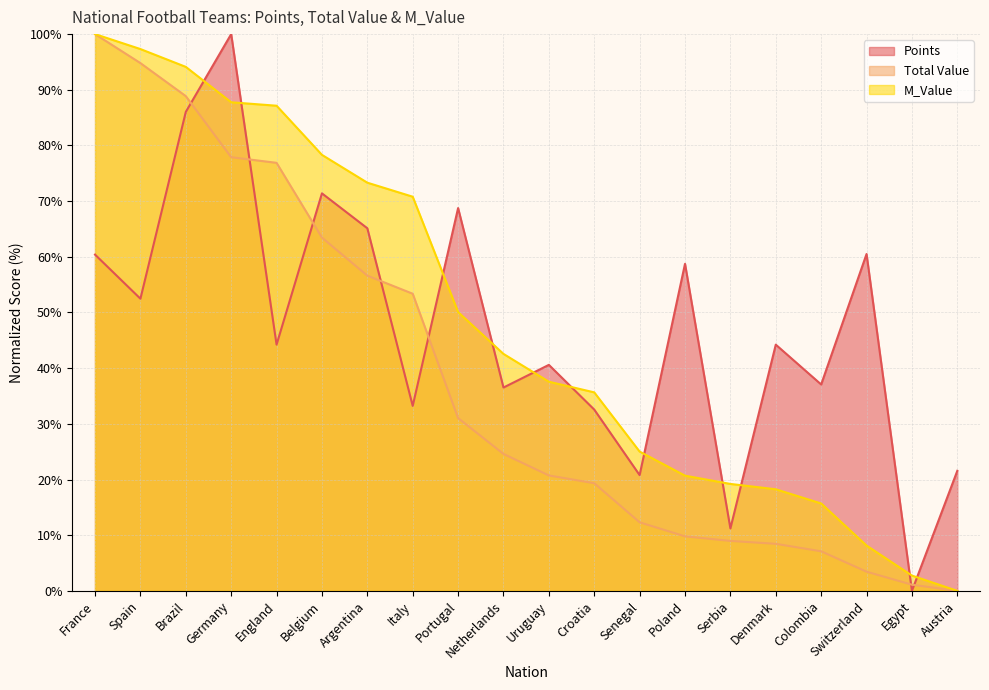

Which category has the lowest value in the Points series?

Egypt